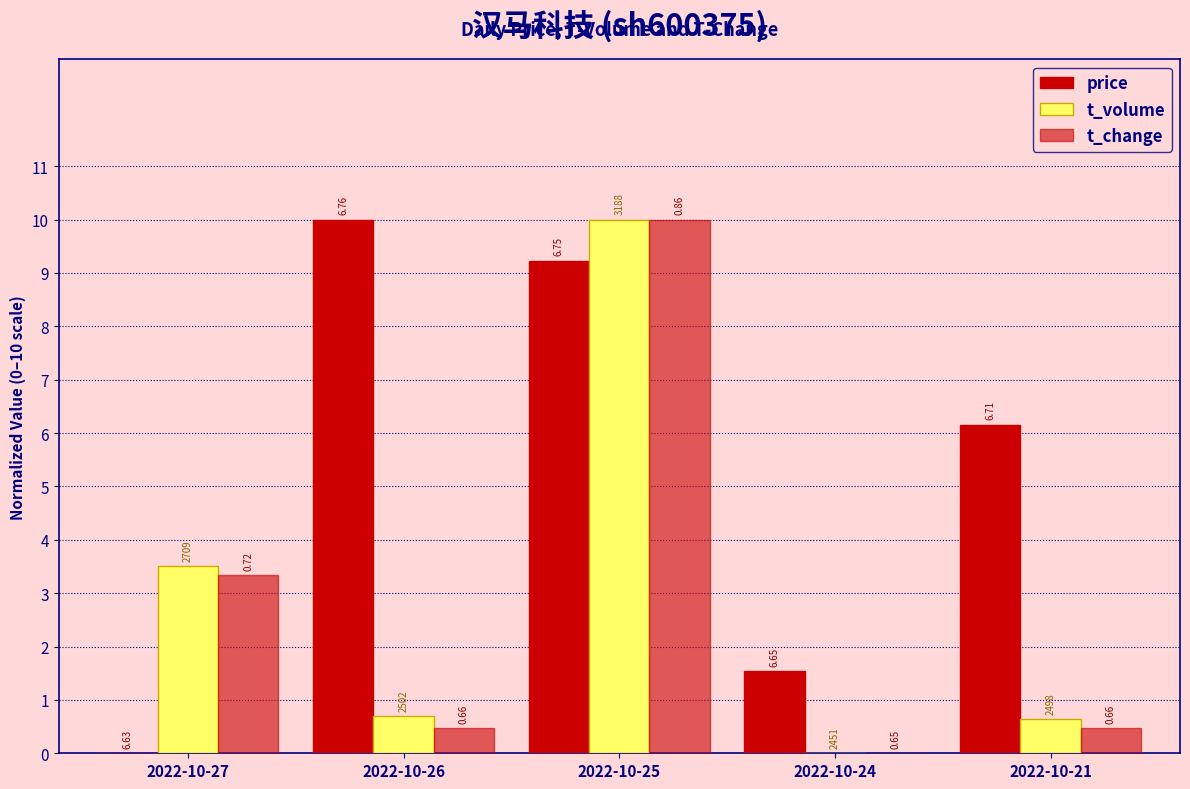

What is the difference between the maximum and minimum values in the t_change series?

10.0